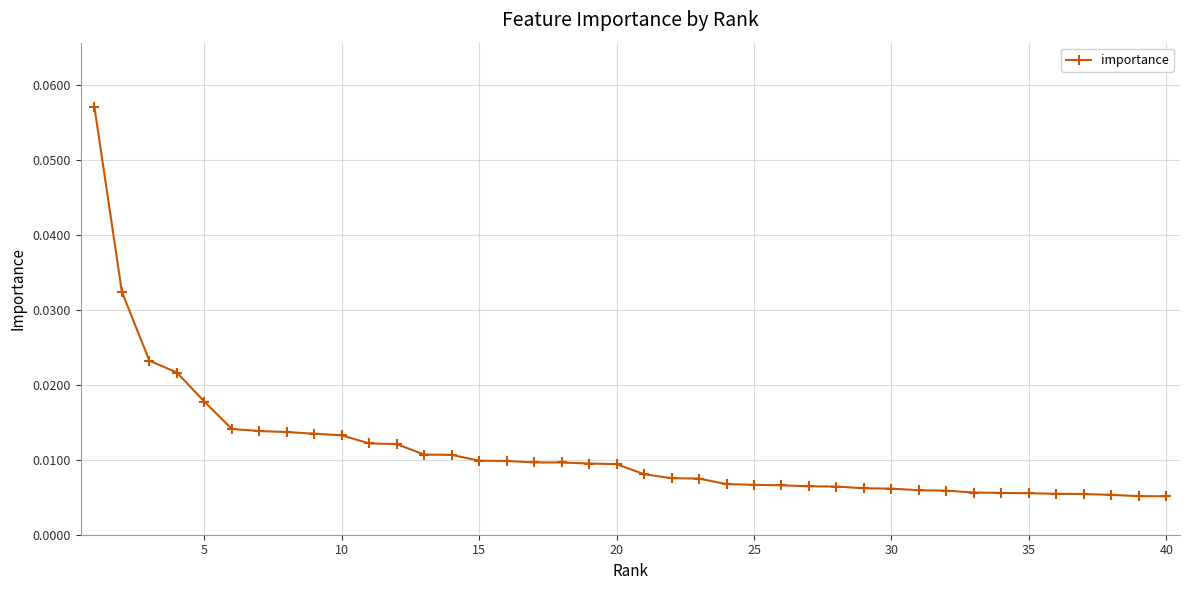

What is the sum of all values?

0.4